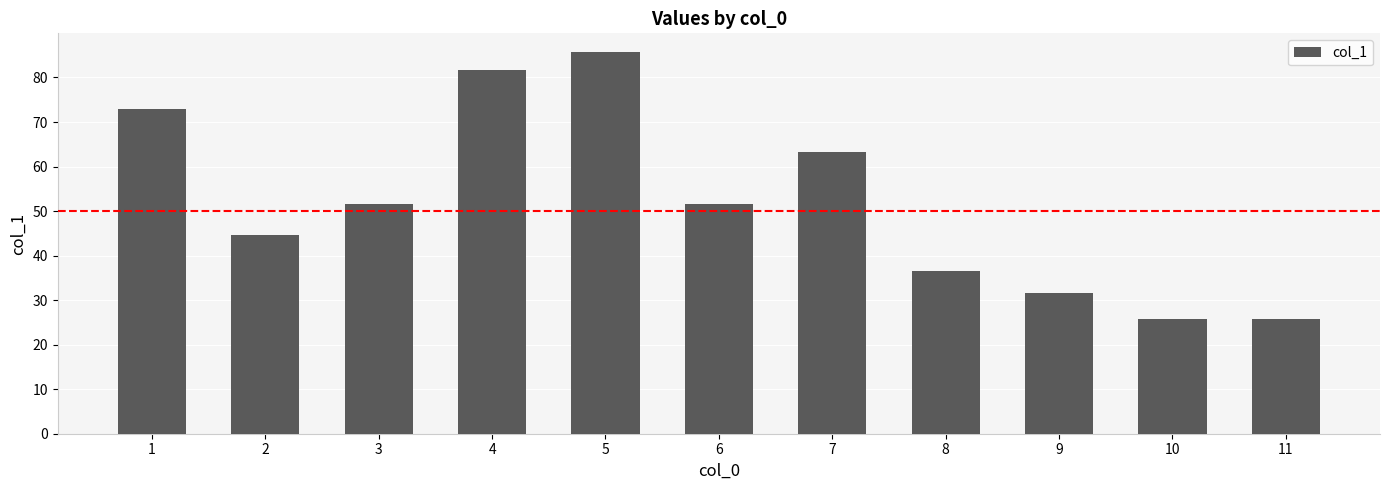

What is the minimum value shown in the chart?

25.8